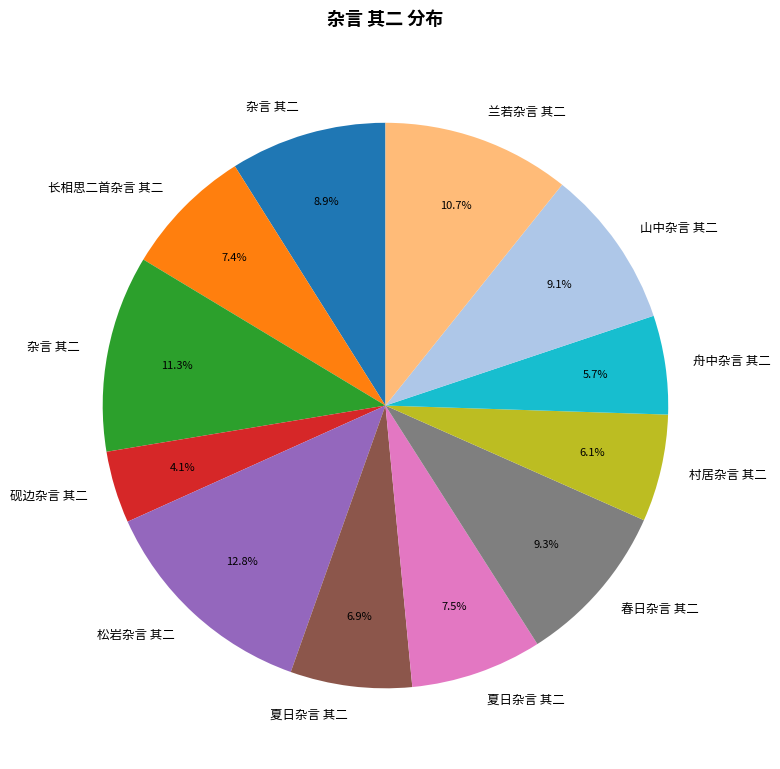

Does any single category account for the majority?

No